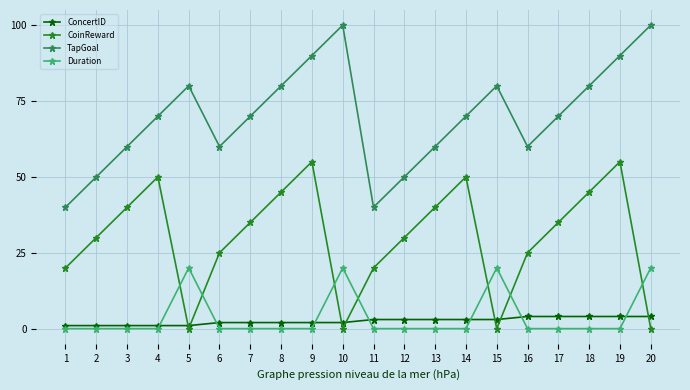

True or false: Duration has more than 0 interior local peaks.

True